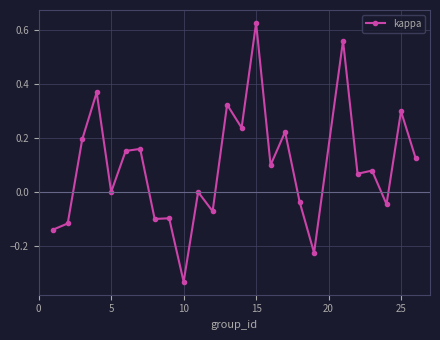

What is the difference between the maximum and minimum values?

1.0